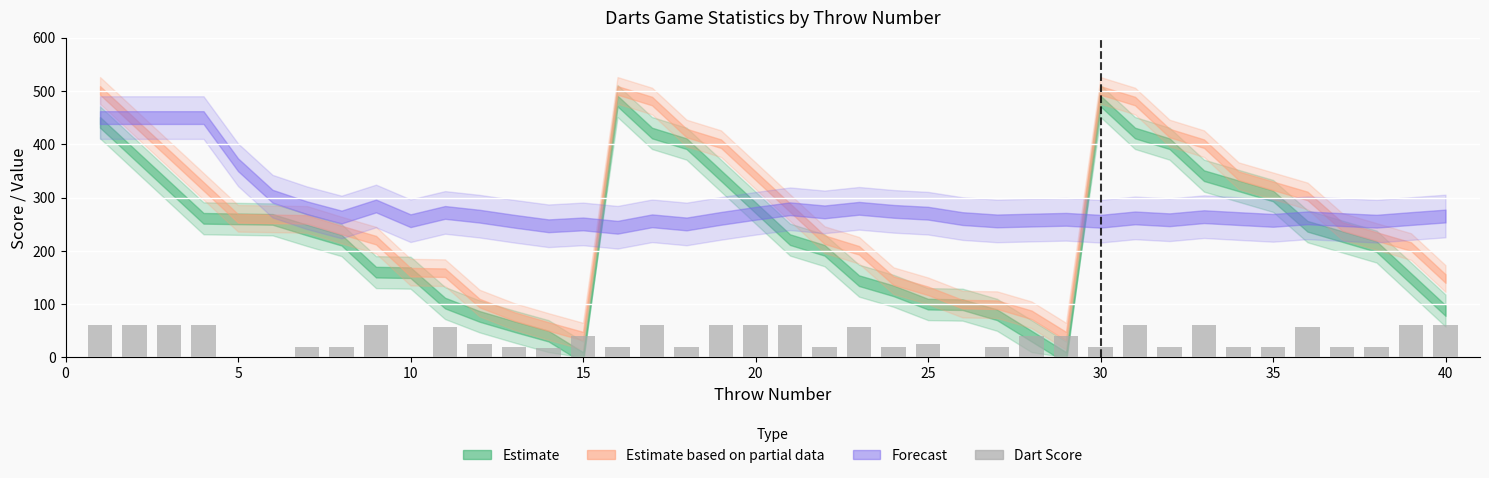

What is the greatest value displayed?

60